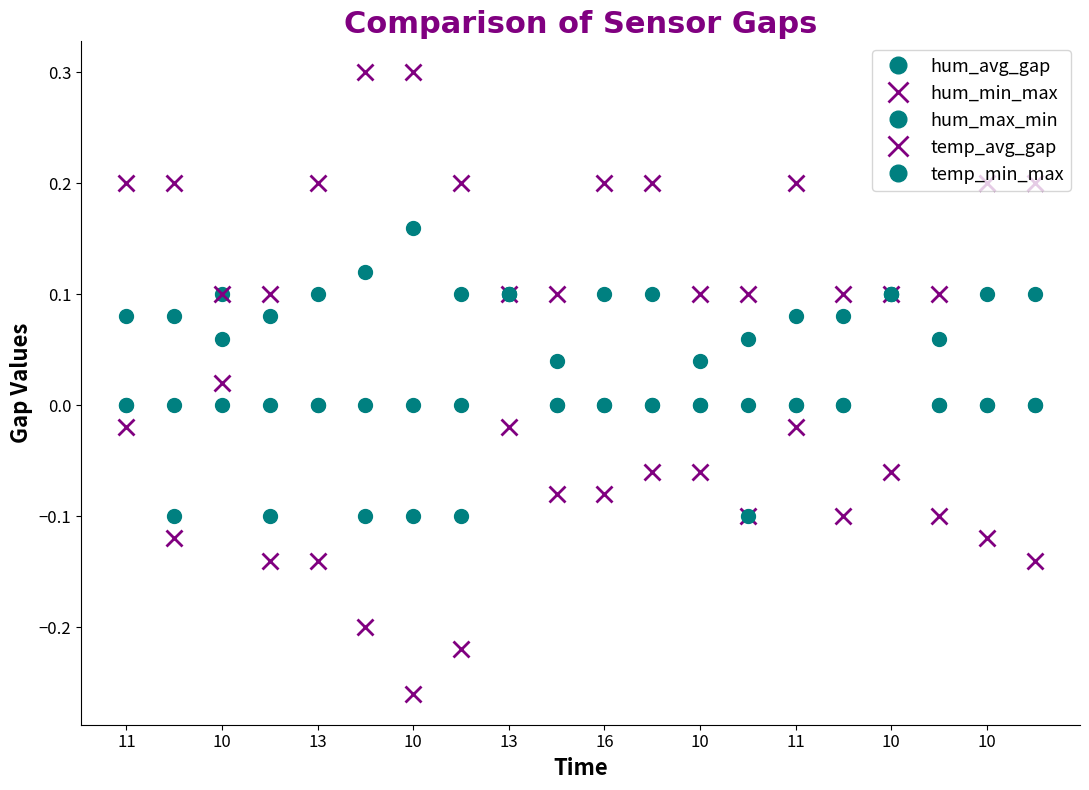

Does the chart have visible grid lines?

No